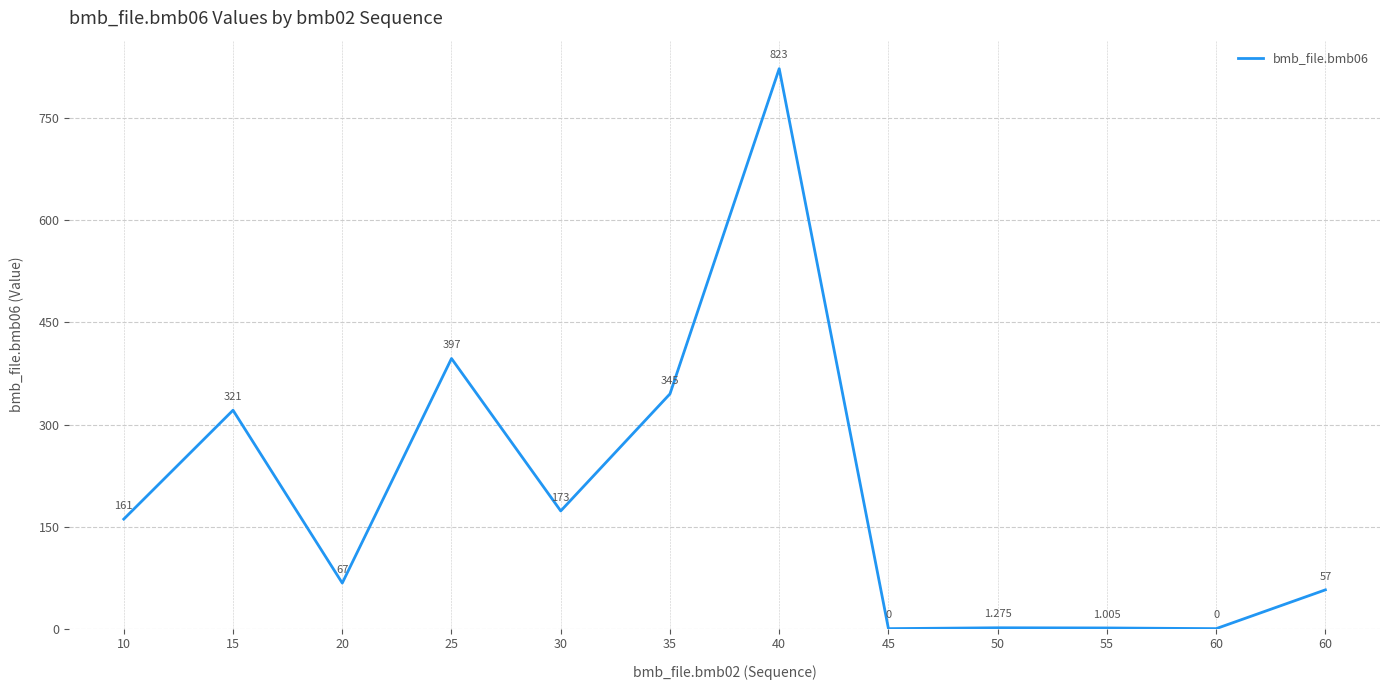

The value at 60 is 18.2. True or false?

False